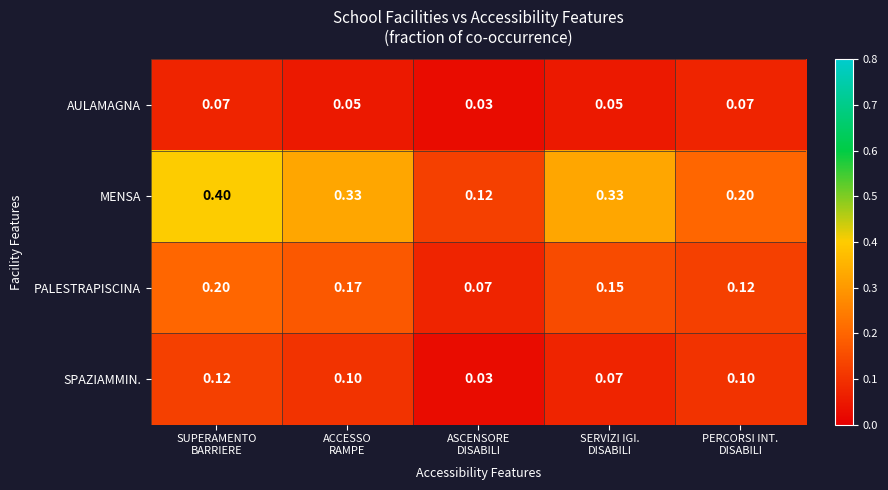

Which series has the largest total across all categories?

MENSA